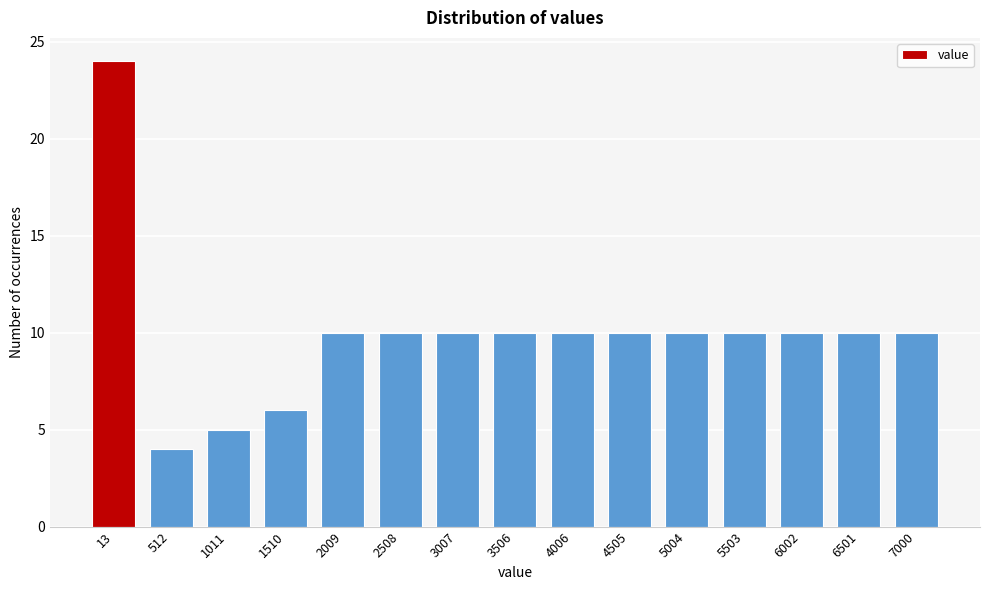

Reading left to right, what are all the values shown in this chart?

24	4	5	6	10	10	10	10	10	10	10	10	10	10	10